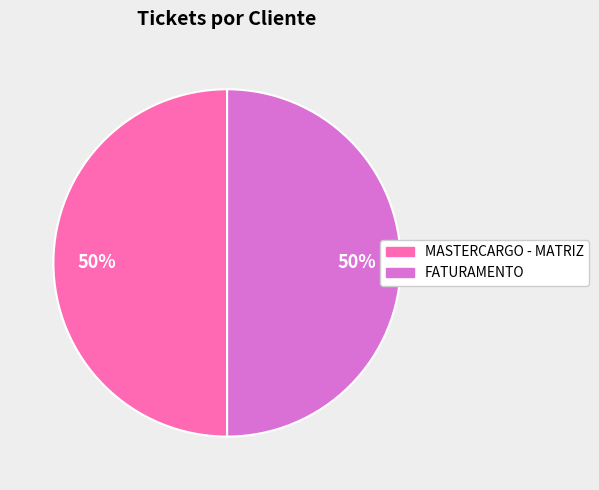

The FATURAMENTO slice represents 50% of the pie. True or false?

True